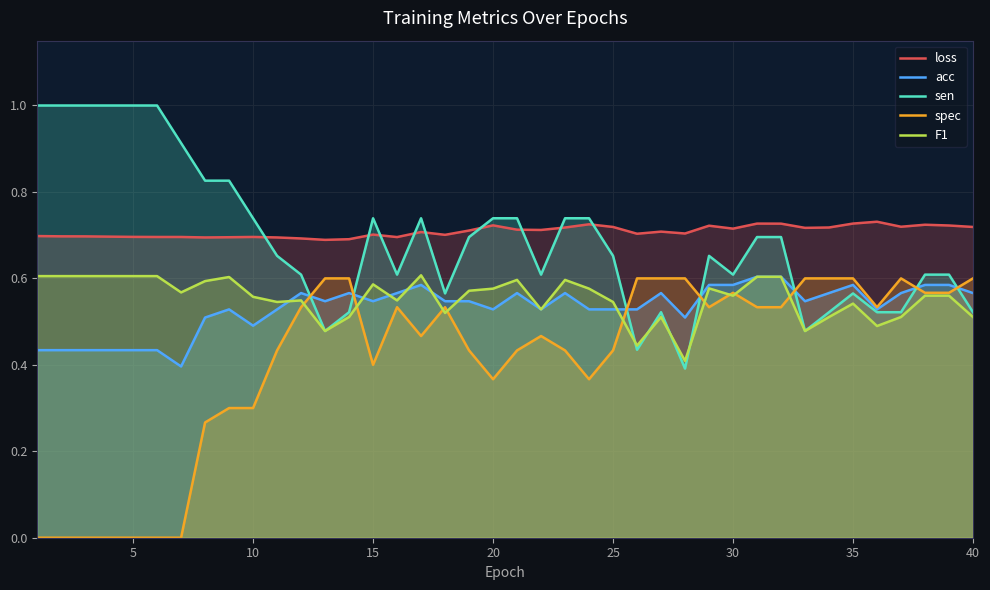

True or false: spec and loss intersect in this chart.

False